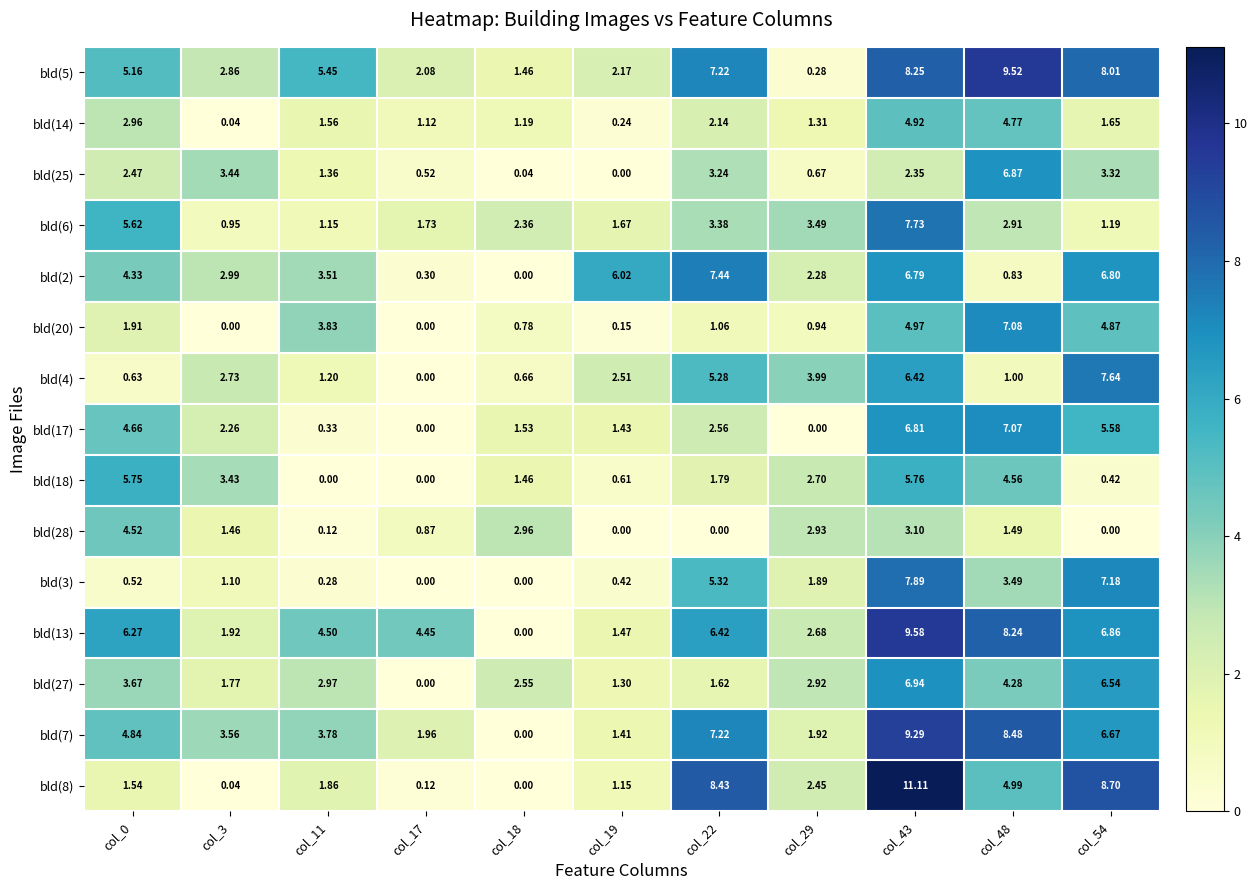

Is the value of bld(3) at col_48 greater than the value of bld(27) at col_17?

Yes